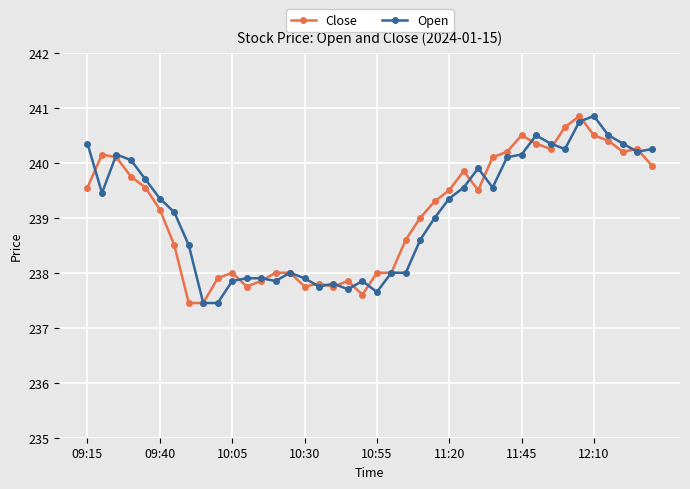

Which series ends up on top after the final intersection of Open and Close?

Open